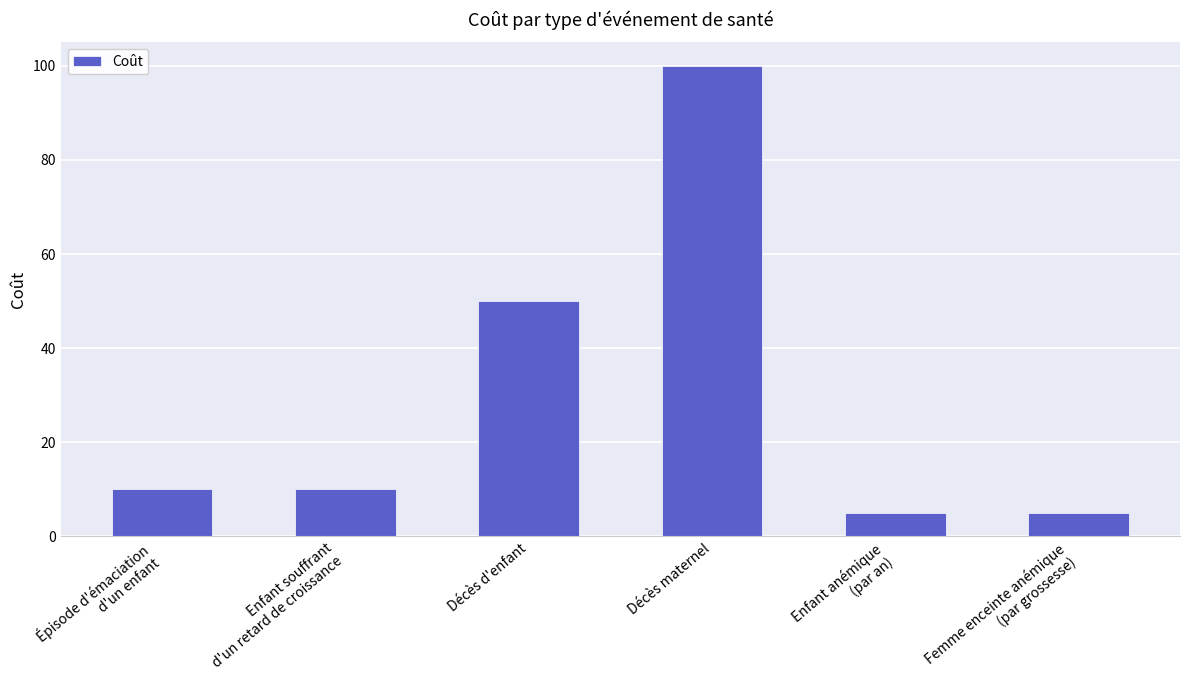

What is the sum of the values at Enfant souffrant
d'un retard de croissance and Femme enceinte anémique
(par grossesse)?

15